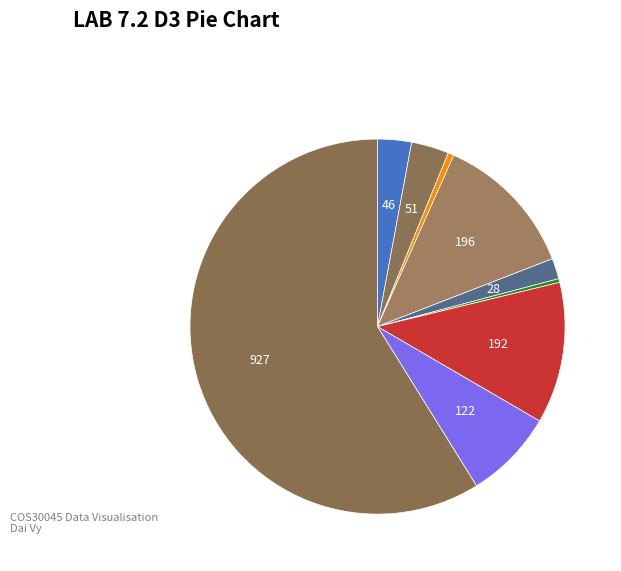

How many segments does this pie chart have?

9